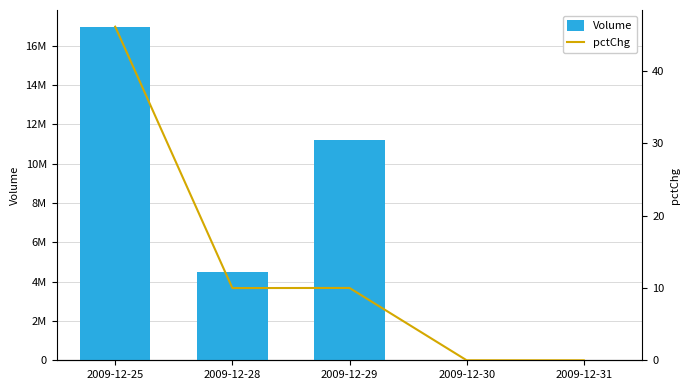

What is the value of the pctChg bar at the 1st from the left?

46.1